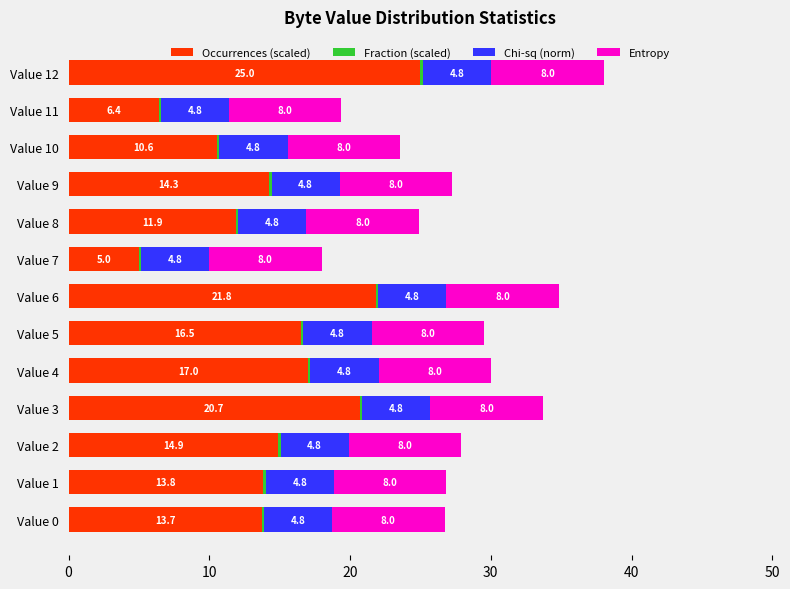

What is the total value across all series at Value 8?

24.9